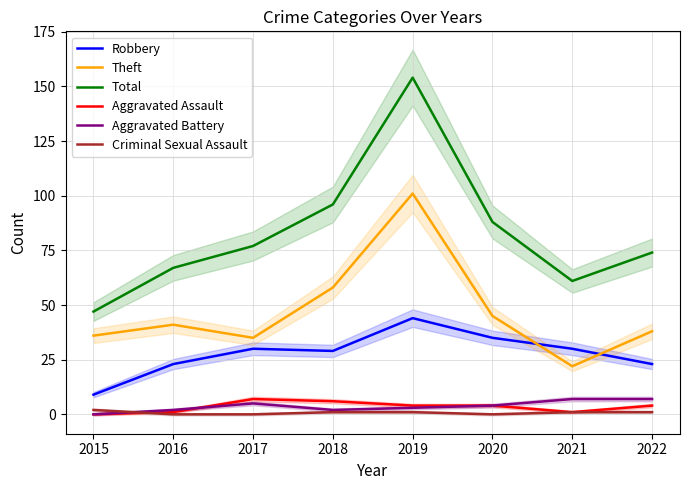

Reading left to right, extract all data points from this chart.

Robbery: 2015=9	2016=23	2017=30	2018=29	2019=44	2020=35	2021=30	2022=23
Theft: 2015=36	2016=41	2017=35	2018=58	2019=101	2020=45	2021=22	2022=38
Total: 2015=47	2016=67	2017=77	2018=96	2019=154	2020=88	2021=61	2022=74
Aggravated Assault: 2015=0	2016=1	2017=7	2018=6	2019=4	2020=4	2021=1	2022=4
Aggravated Battery: 2015=0	2016=2	2017=5	2018=2	2019=3	2020=4	2021=7	2022=7
Criminal Sexual Assault: 2015=2	2016=0	2017=0	2018=1	2019=1	2020=0	2021=1	2022=1